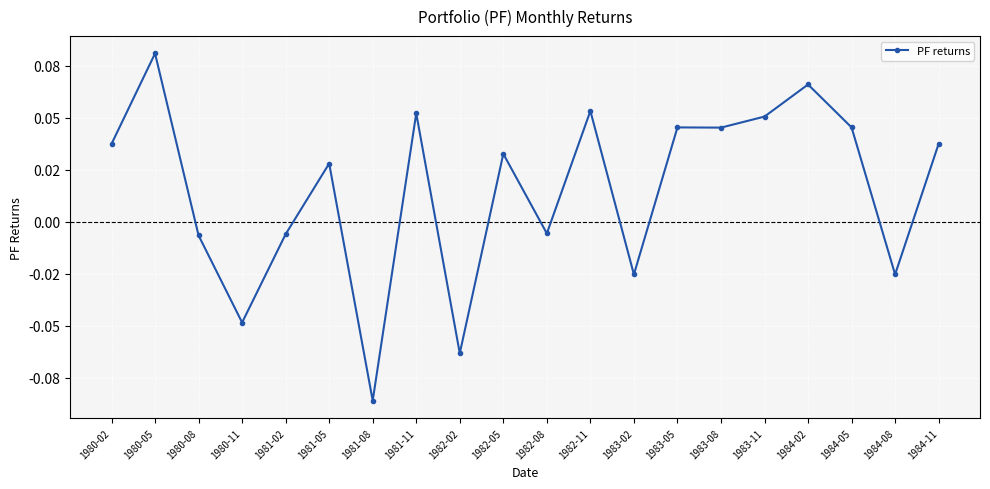

At which category does the chart reach its peak across all series?

1980-05